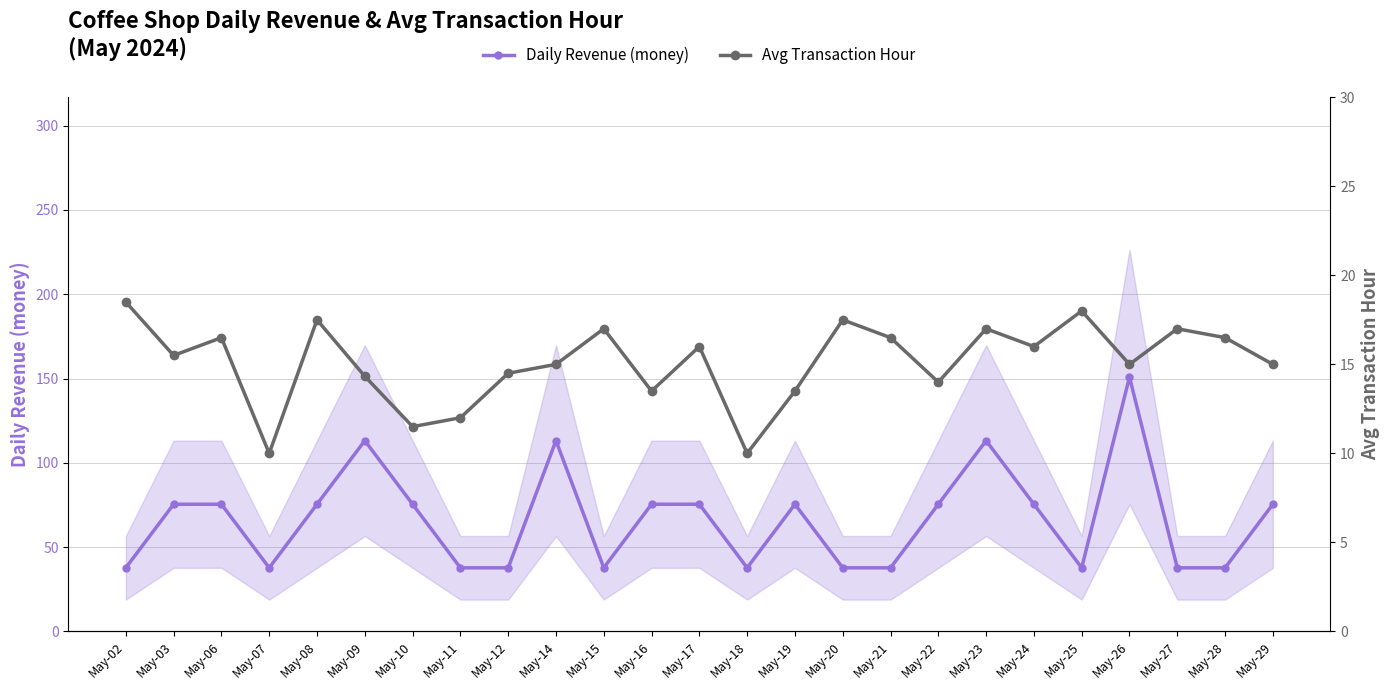

Reading left to right, extract all data points from this chart.

Daily Revenue (money): May-02=37.7	May-03=75.4	May-06=75.4	May-07=37.7	May-08=75.4	May-09=113.2	May-10=75.4	May-11=37.7	May-12=37.7	May-14=113.2	May-15=37.7	May-16=75.4	May-17=75.4	May-18=37.7	May-19=75.4	May-20=37.7	May-21=37.7	May-22=75.4	May-23=113.2	May-24=75.4	May-25=37.7	May-26=150.9	May-27=37.7	May-28=37.7	May-29=75.4
Avg Transaction Hour: May-02=18.5	May-03=15.5	May-06=16.5	May-07=10.0	May-08=17.5	May-09=14.3	May-10=11.5	May-11=12.0	May-12=14.5	May-14=15.0	May-15=17.0	May-16=13.5	May-17=16.0	May-18=10.0	May-19=13.5	May-20=17.5	May-21=16.5	May-22=14.0	May-23=17.0	May-24=16.0	May-25=18.0	May-26=15.0	May-27=17.0	May-28=16.5	May-29=15.0